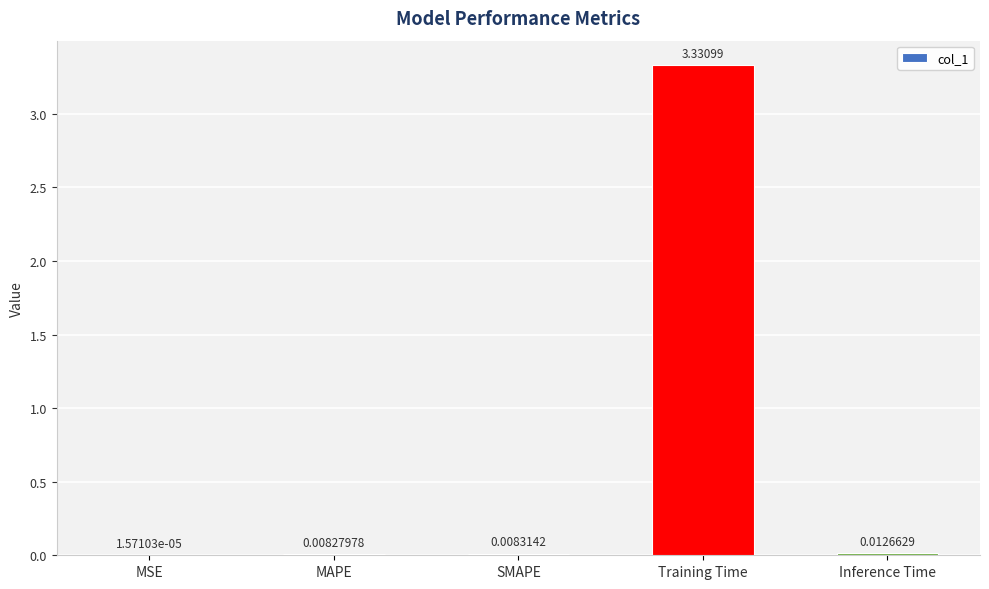

Which has a higher value, Inference Time or SMAPE?

Inference Time